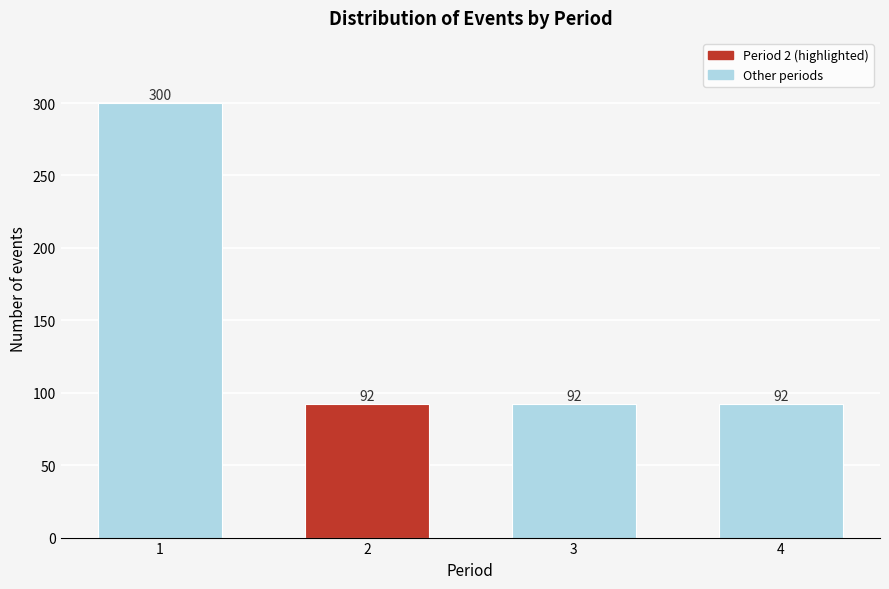

Reading left to right, extract all data points from this chart.

300	92	92	92